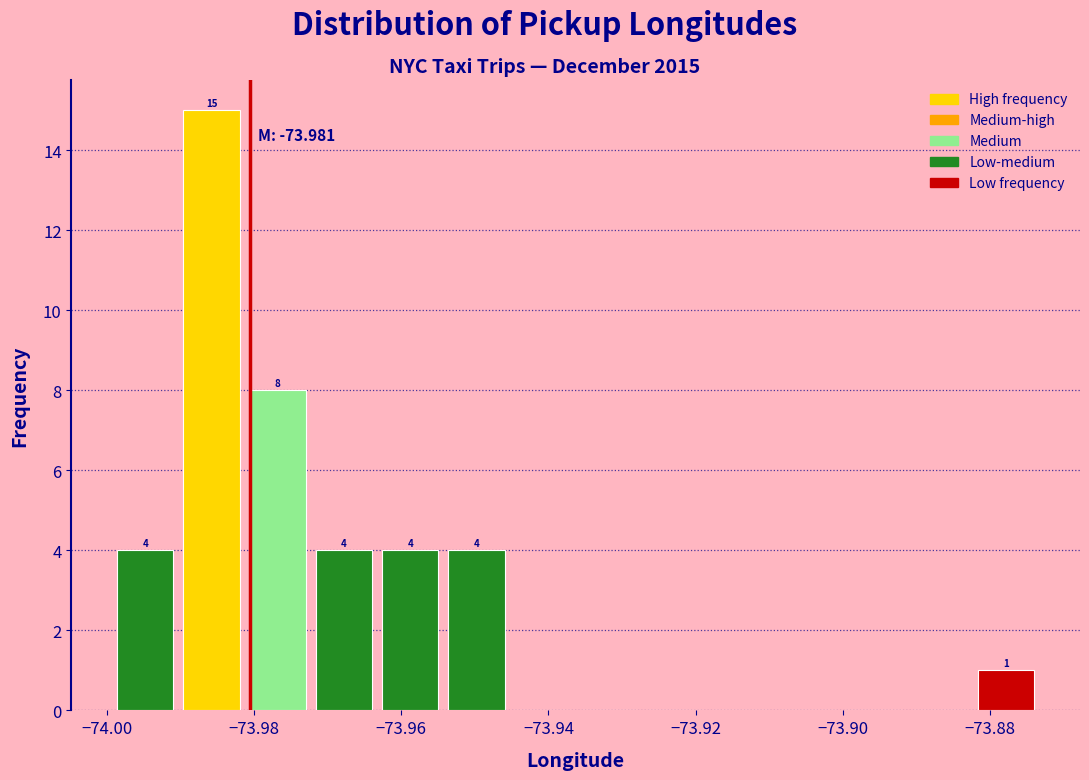

Which range on the x-axis has the tallest bar?

-73.990 to -73.982